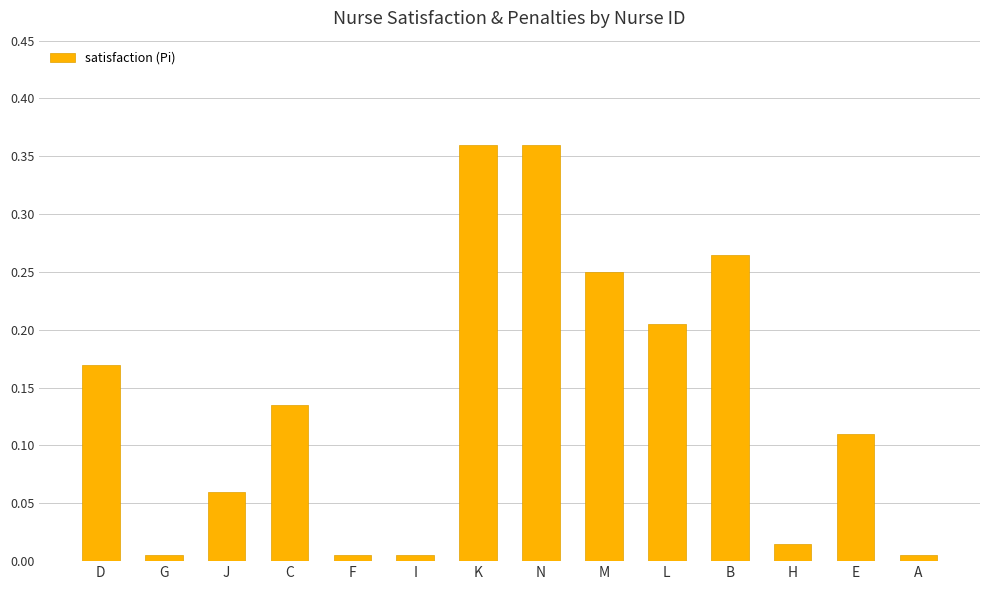

What position from the left is M?

9